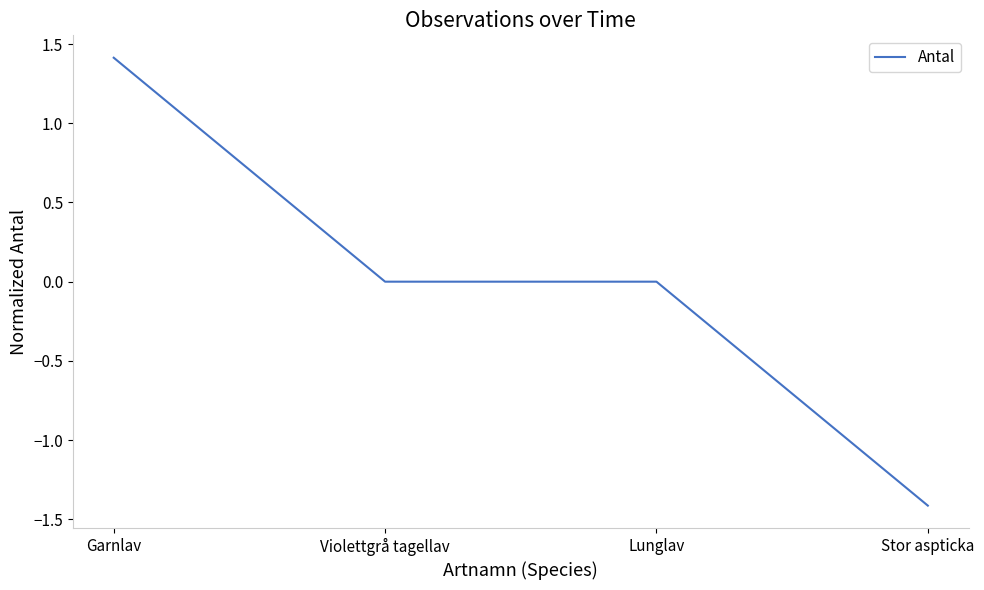

Between Violettgrå tagellav and Garnlav, which is larger?

Garnlav